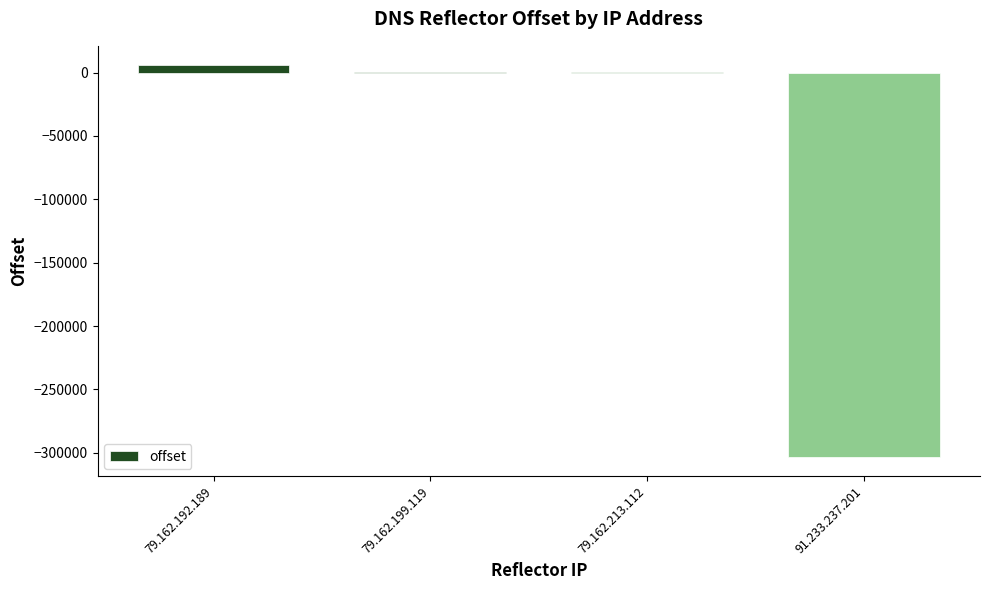

Are the bars horizontal?

No